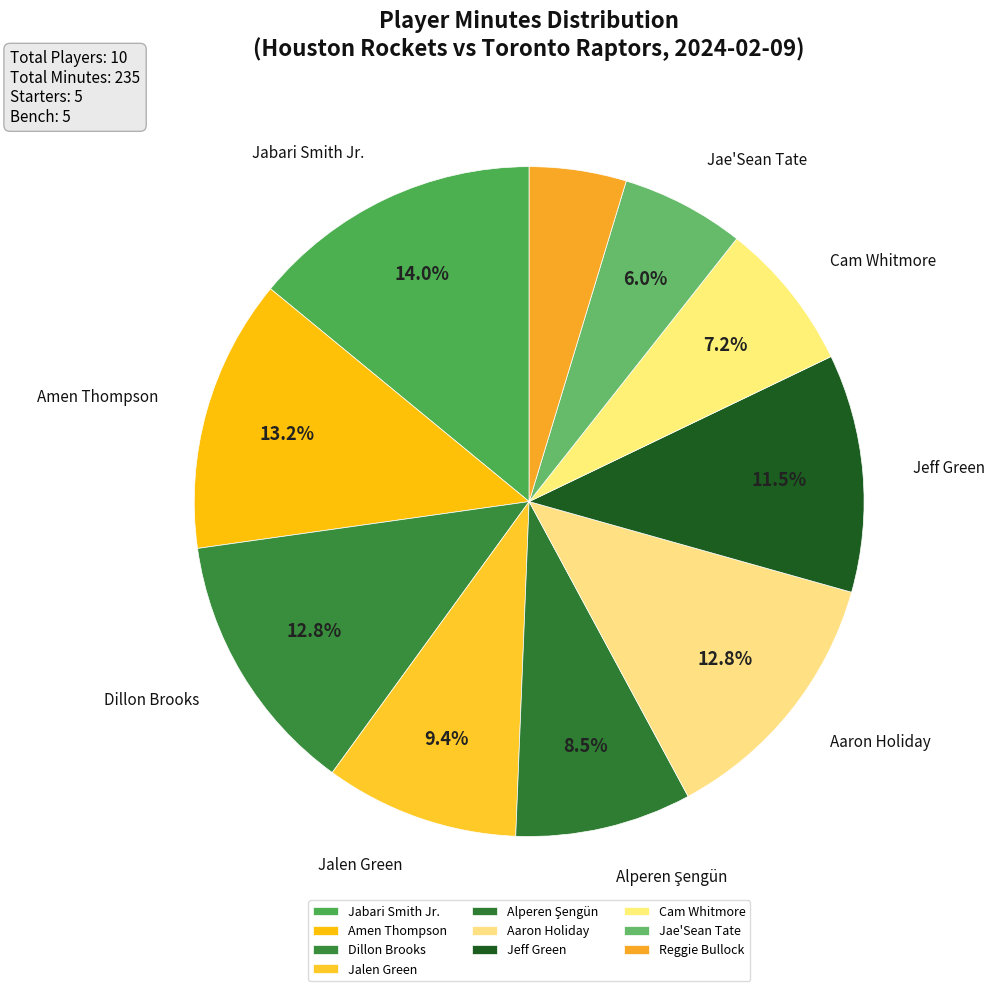

To the nearest percent, what is the difference between the largest and smallest slice percentages?

9%